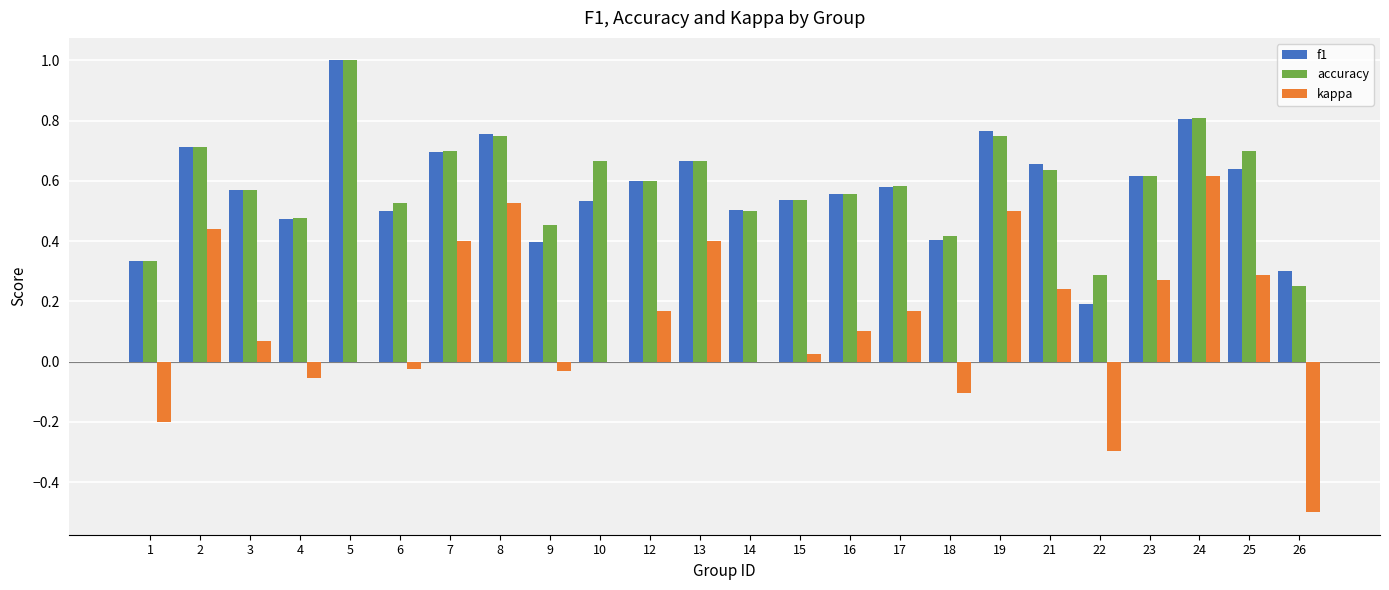

What is the highest value of the accuracy series?

1.0